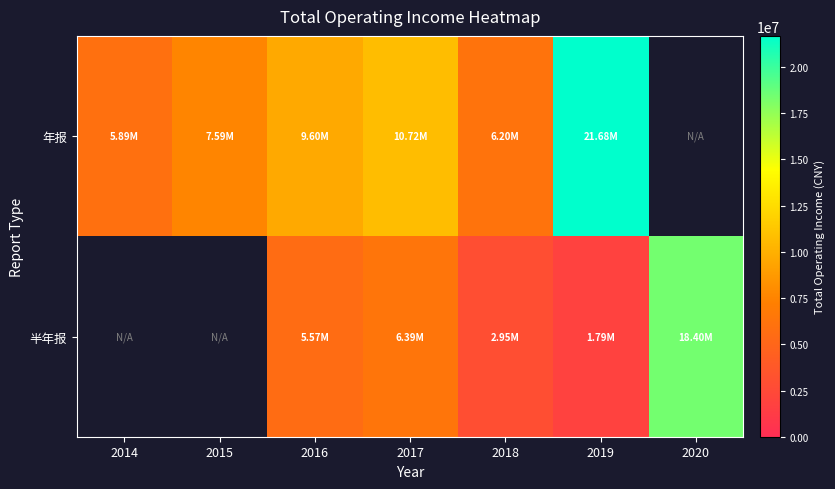

Is it true that 半年报 equals 9677012.0 at 2016?

False